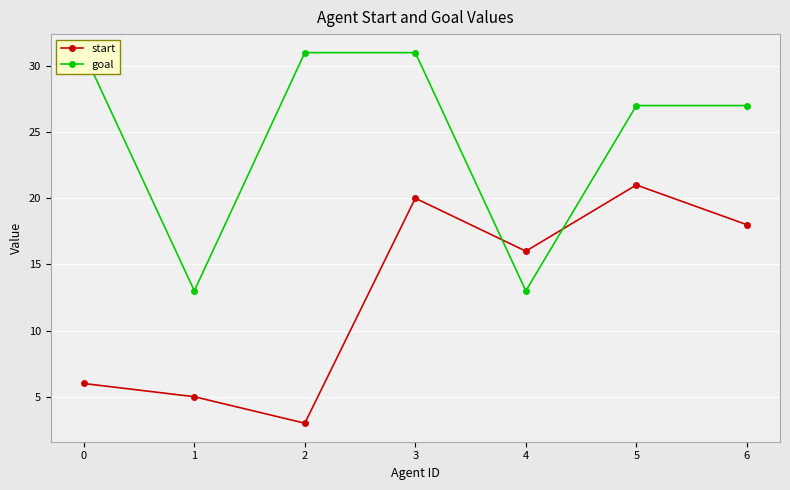

What are all the series names shown in the legend?

start, goal